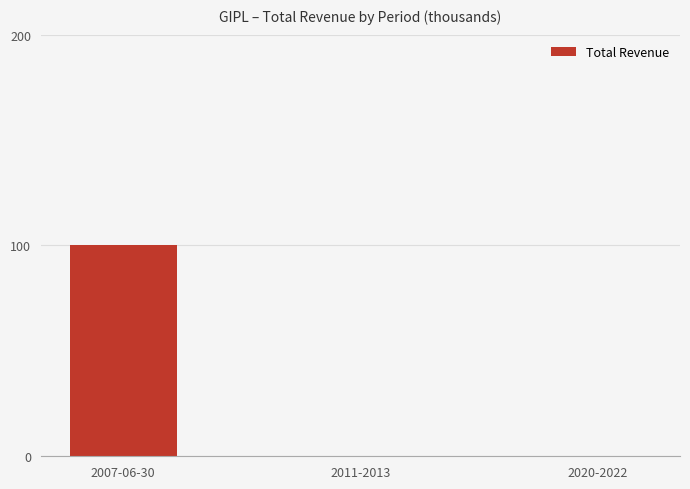

The chart shows a value of 0 at 2020-2022. True or false?

True